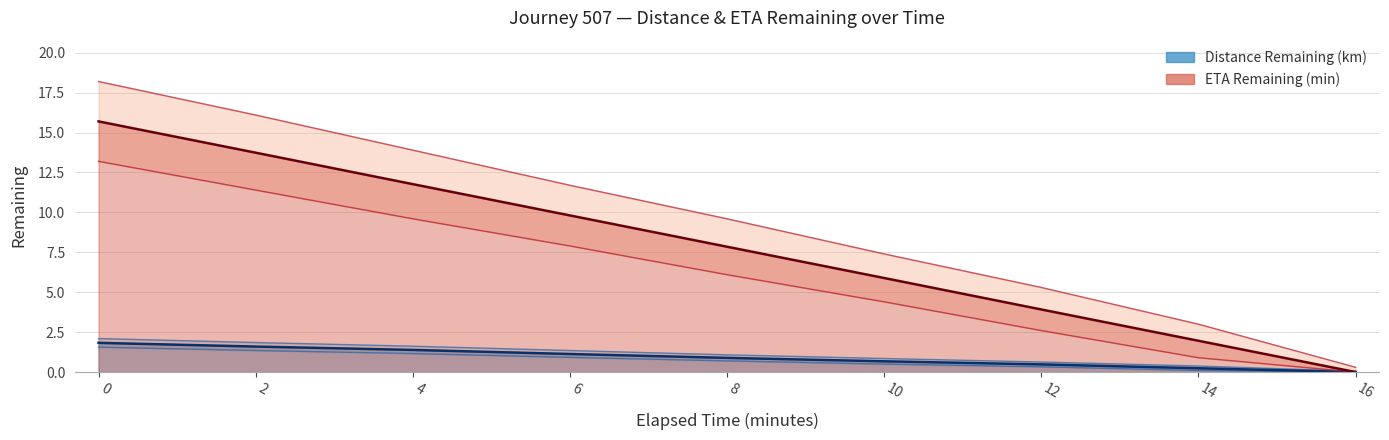

True or false: Distance Remaining (km) and ETA Remaining (min) cross at least once.

False